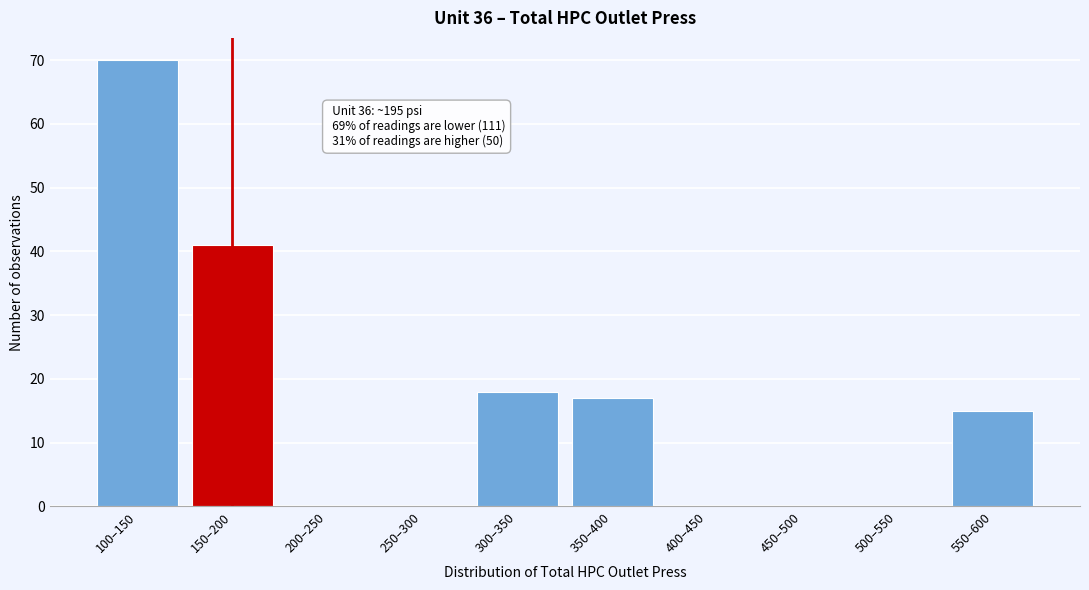

Reading left to right, transcribe all the data shown in this chart.

100–150=70	150–200=41	200–250=0	250–300=0	300–350=18	350–400=17	400–450=0	450–500=0	500–550=0	550–600=15